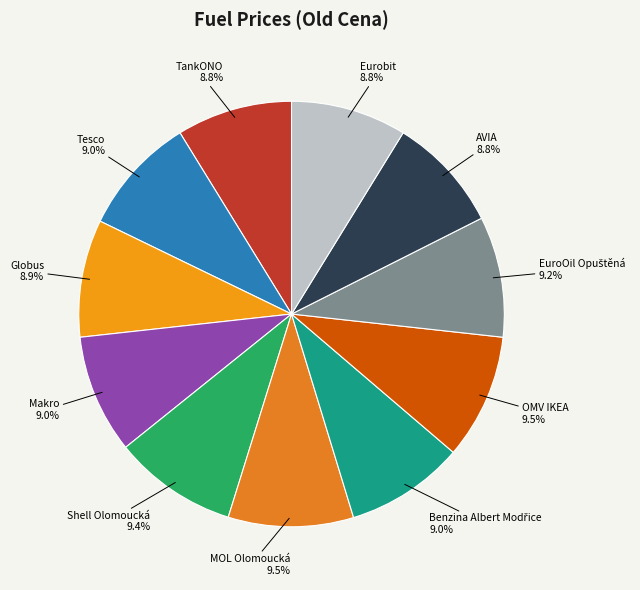

Approximately how many times larger is the value at Makro compared to Shell Olomoucká?

1.0